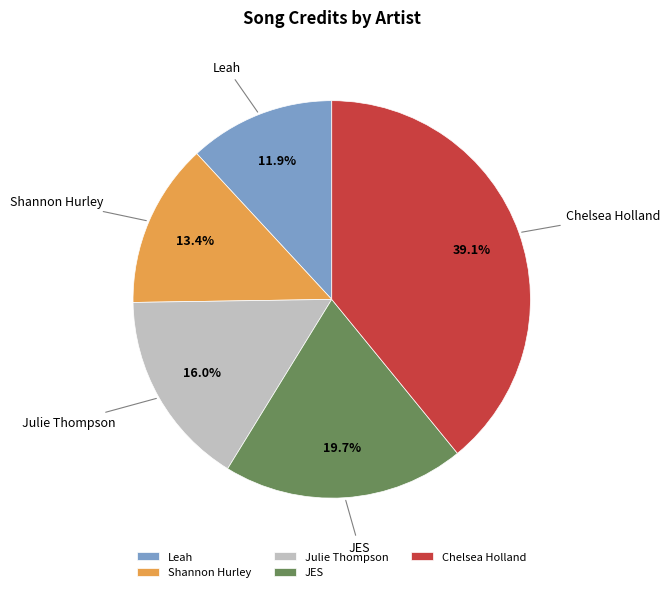

How many slices are in this pie chart?

5